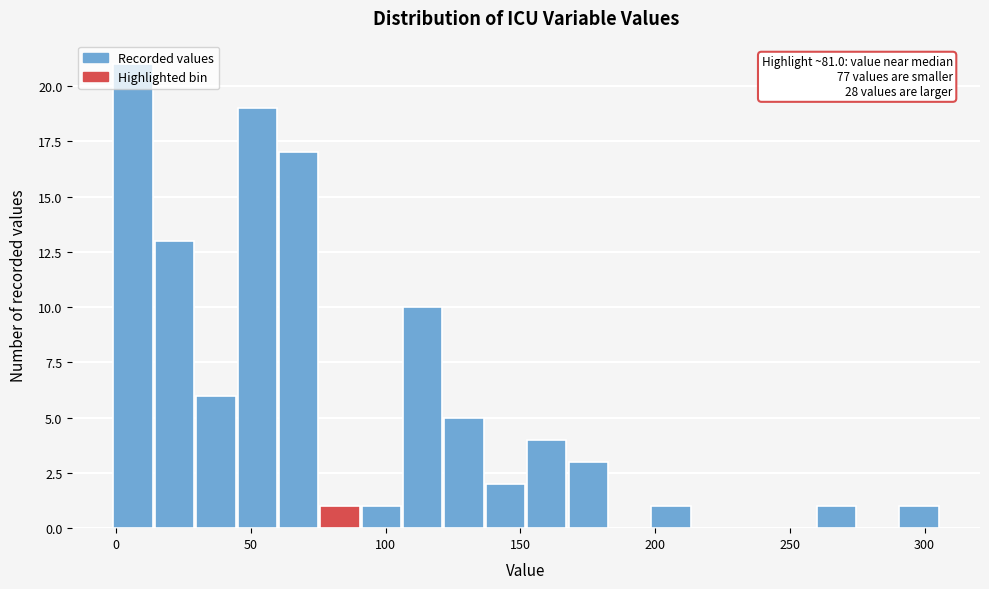

Read against the x-axis, roughly where is the centre of the tallest bar?

5